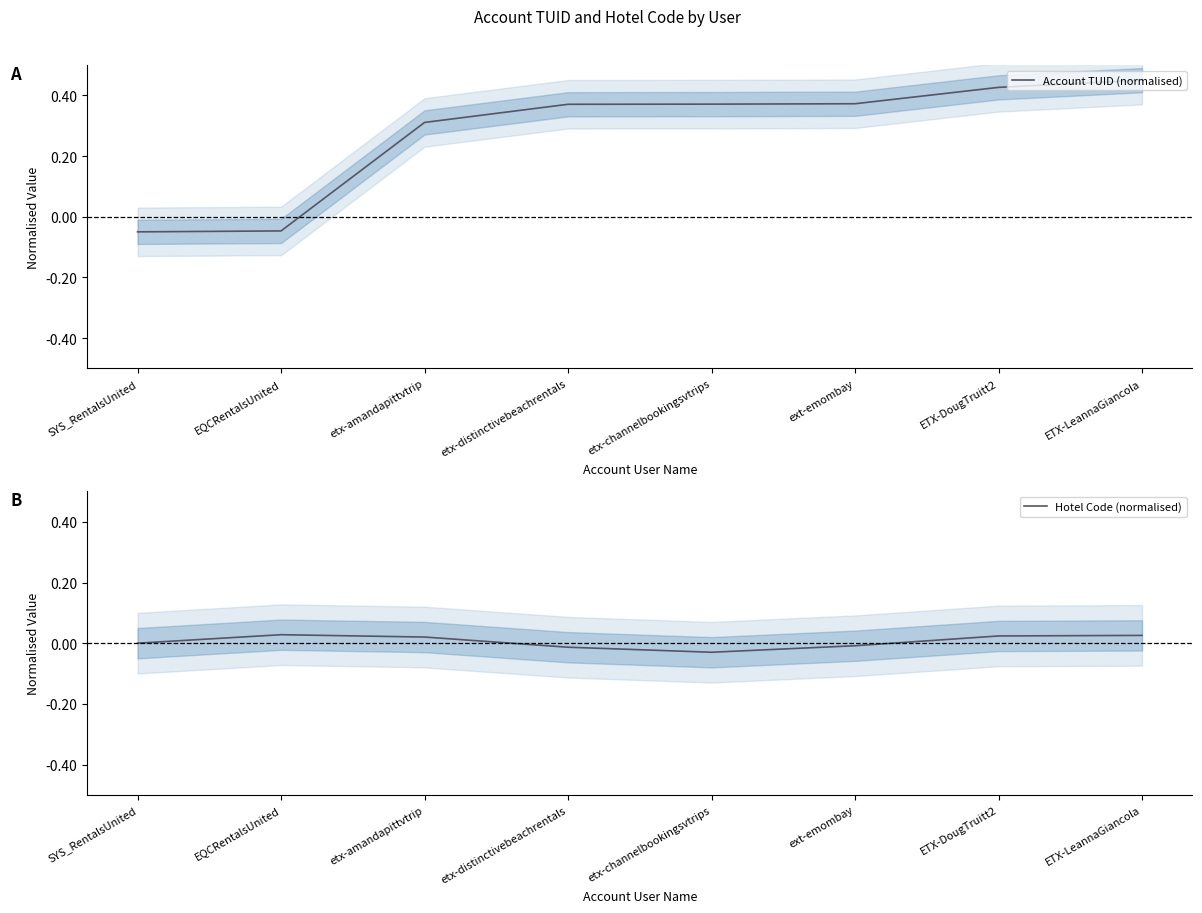

What is the sum of all Account TUID (normalised) values?

2.2